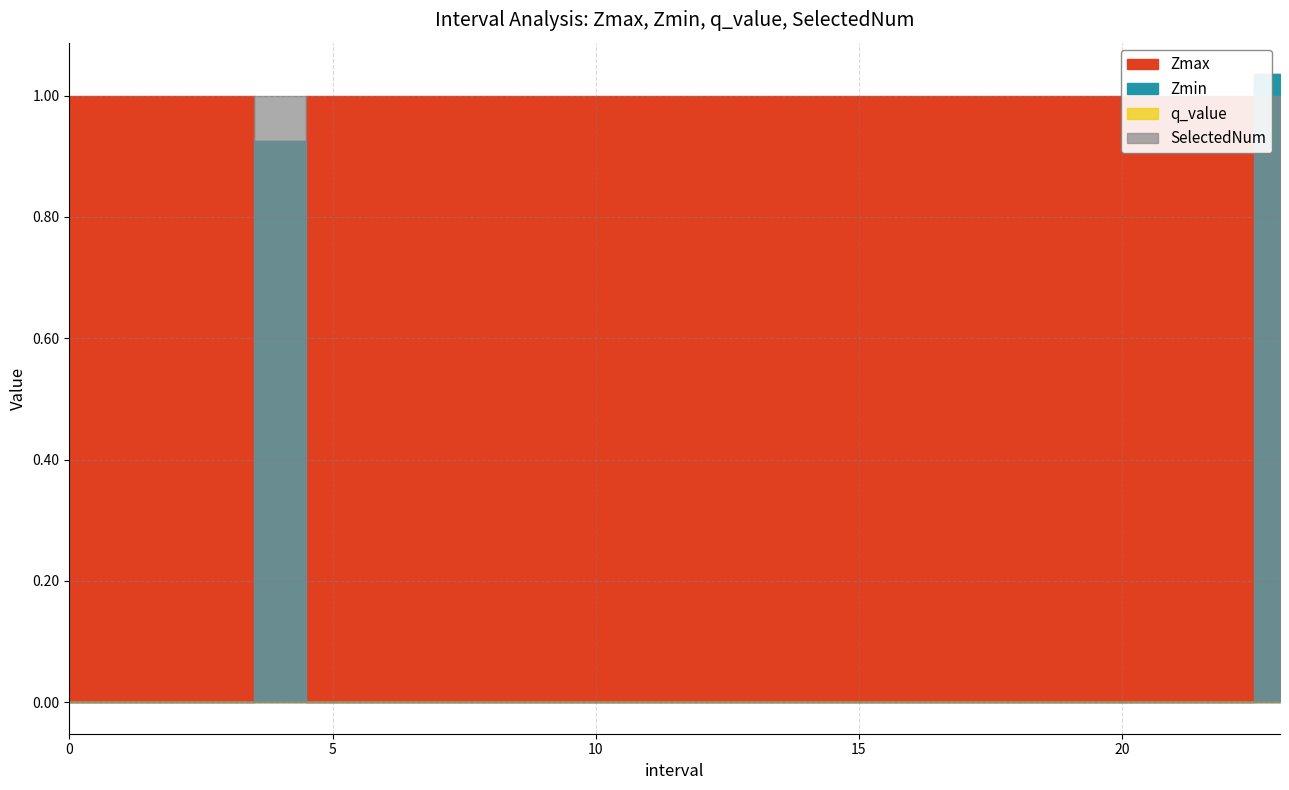

How many lines are shown in the chart?

4